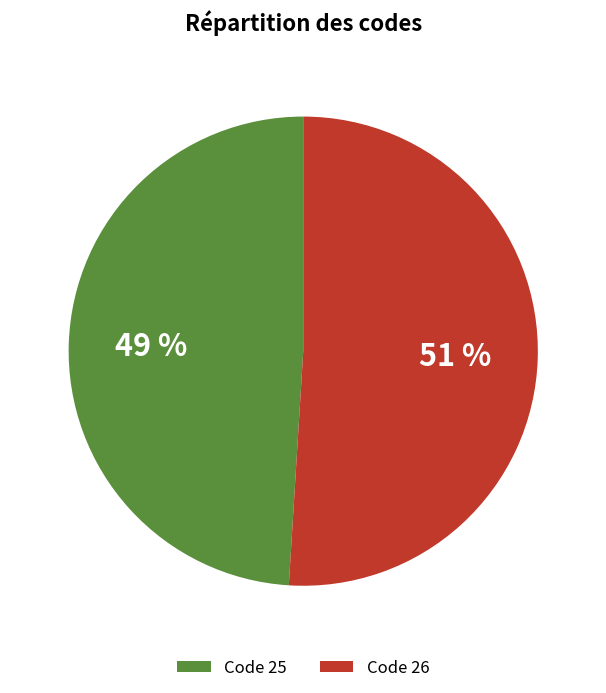

Is there a majority slice in this chart?

Yes